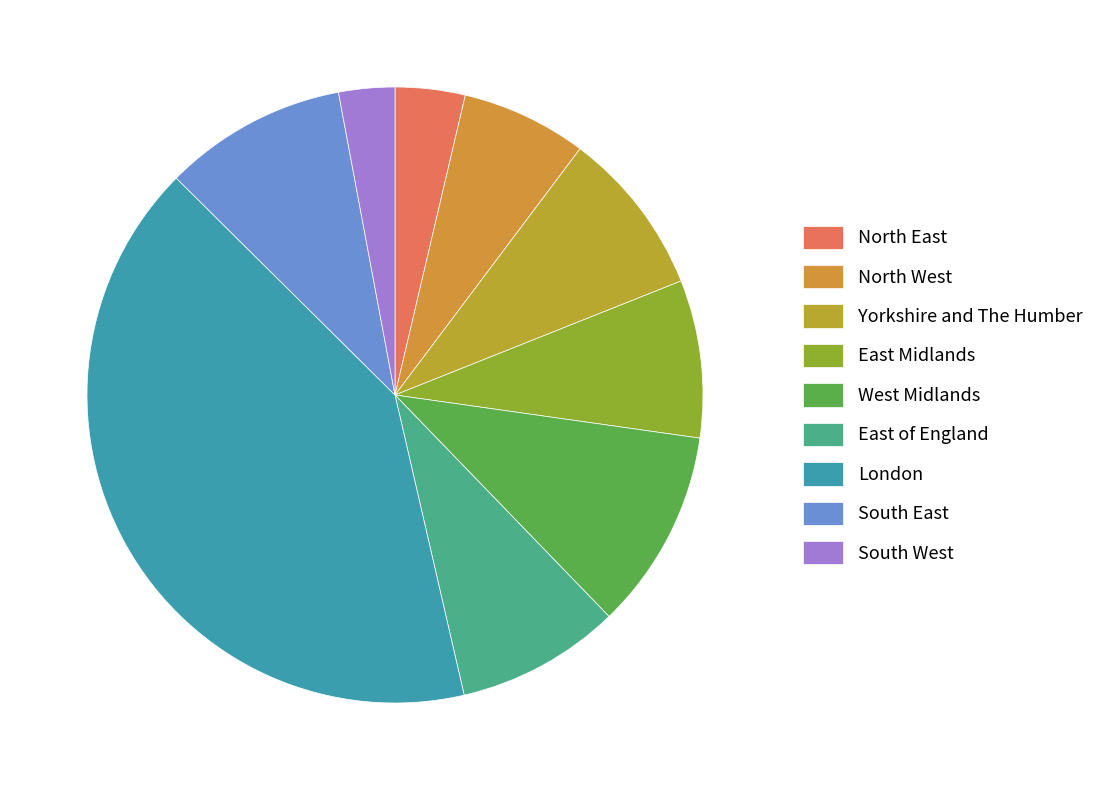

How many segments does this pie chart have?

9